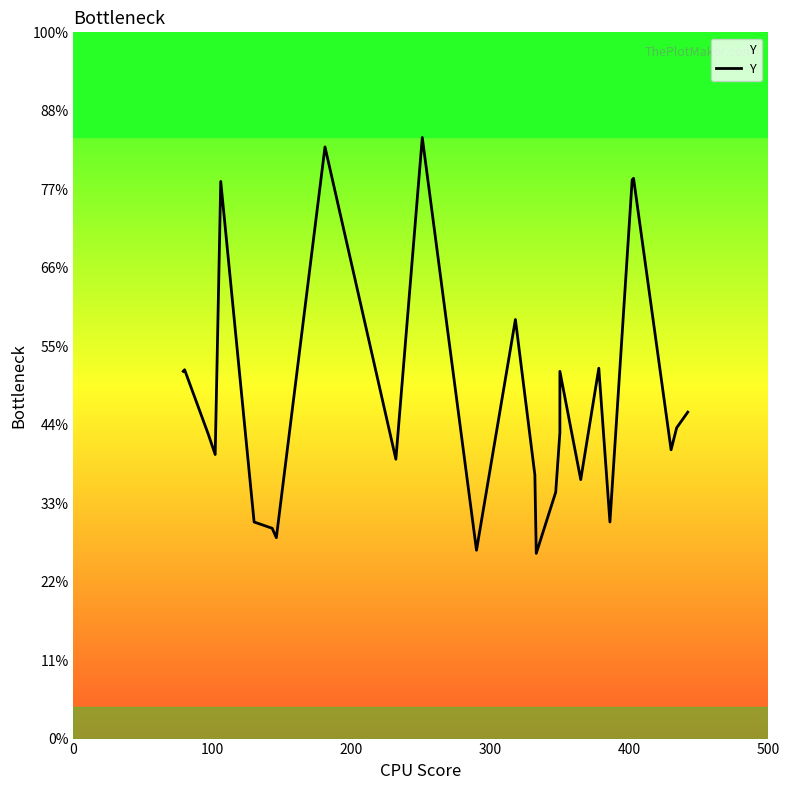

Is this an area chart (filled region under the line)?

No